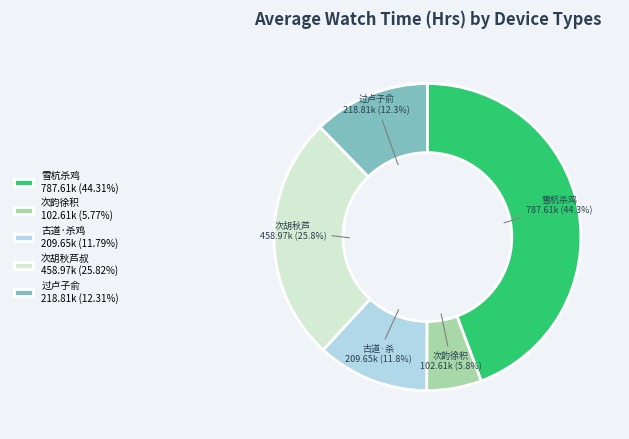

What percentage do 次胡秋芦叔 458.97k (25.82%) and 雪杭杀鸡 787.61k (44.31%) together represent?

70.1%